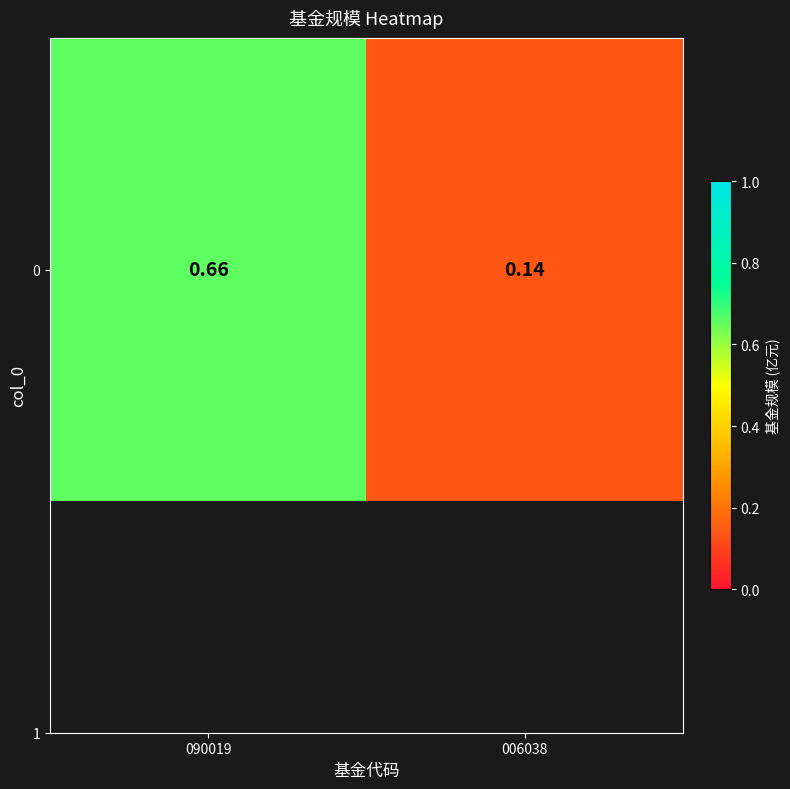

What is the change in value from 090019 to 006038?

-0.5